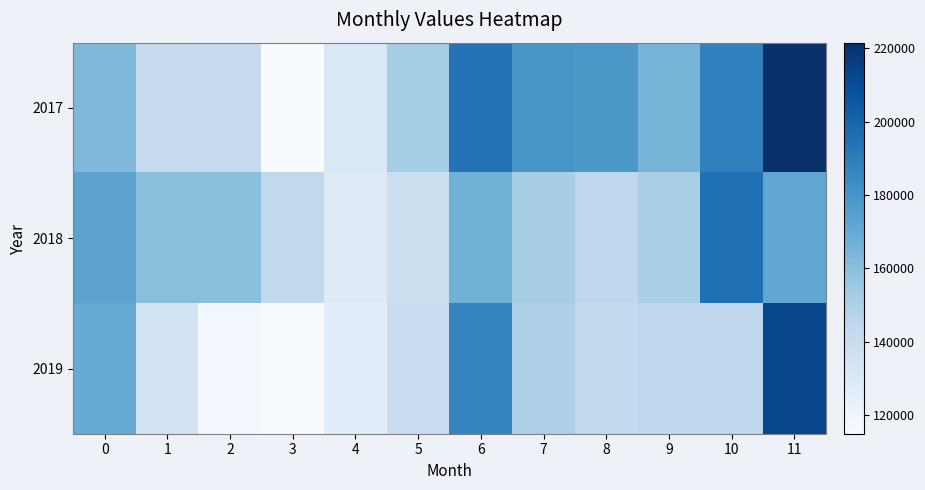

At which category is the sum across all series the highest?

11